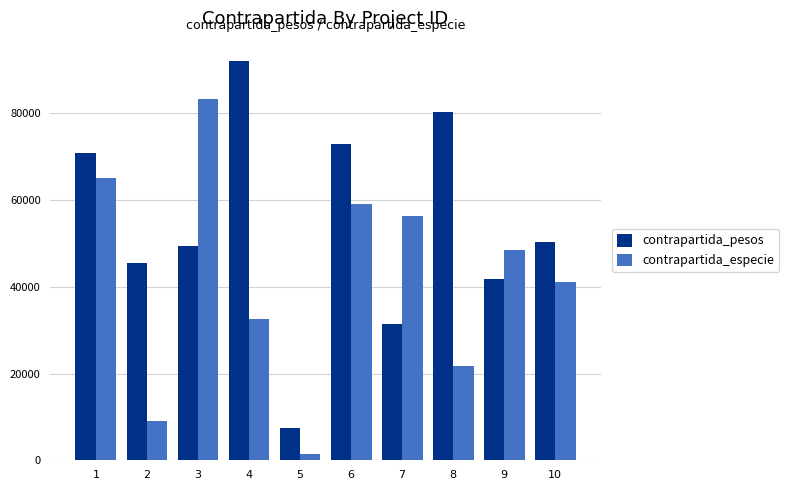

What is the spread (max minus min) of values at 10?

9164